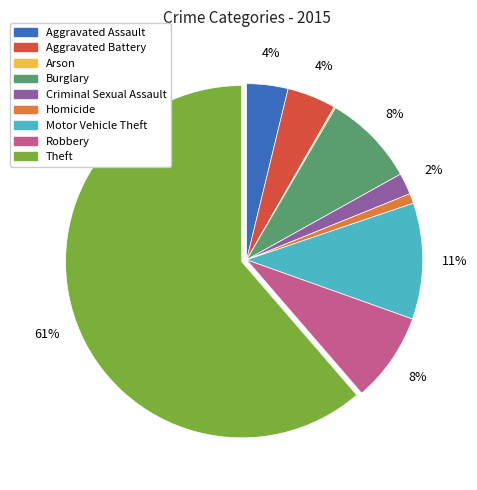

To the nearest percent, what is the average slice percentage?

11%